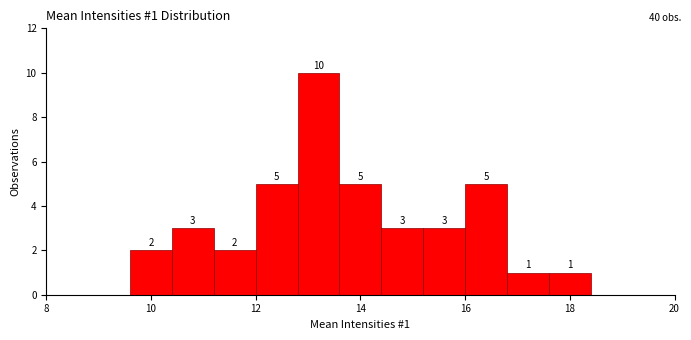

Over which range of the x-axis is the bar tallest?

12.8 to 13.6